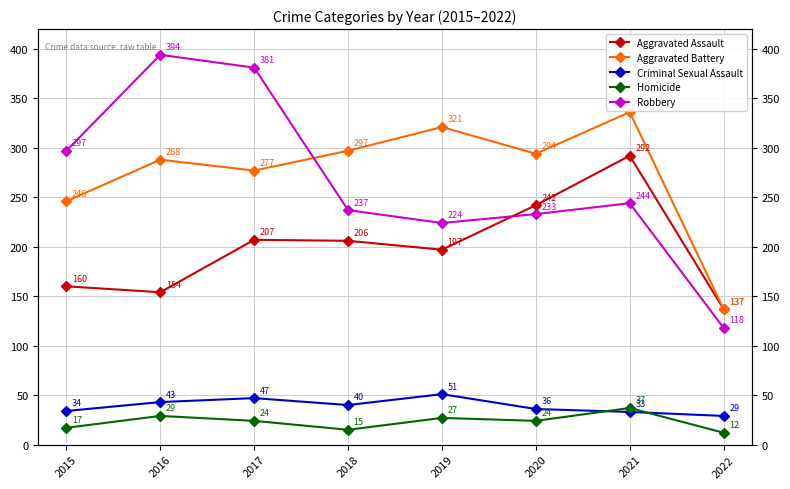

Is it true that Robbery equals 449 at 2015?

False